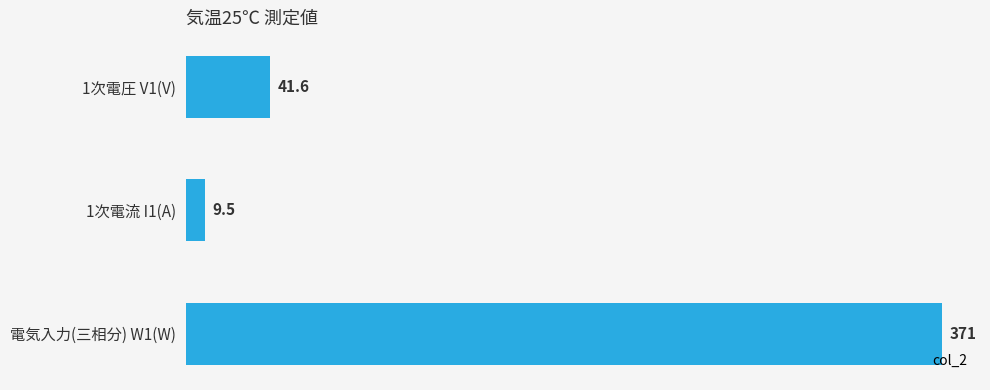

Reading top to bottom, extract all data points from this chart.

41.6	9.5	371.0